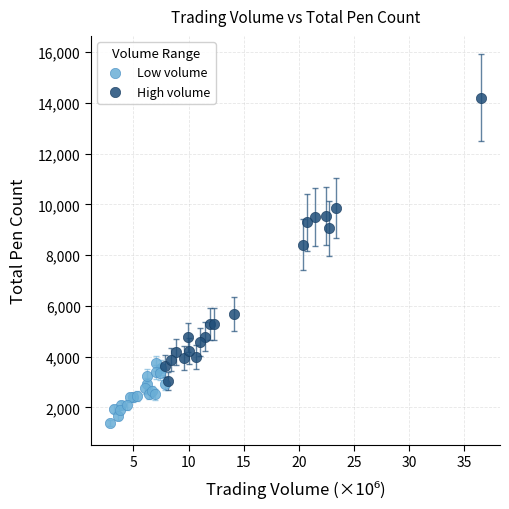

Which series contains the lowest Y value?

Low volume